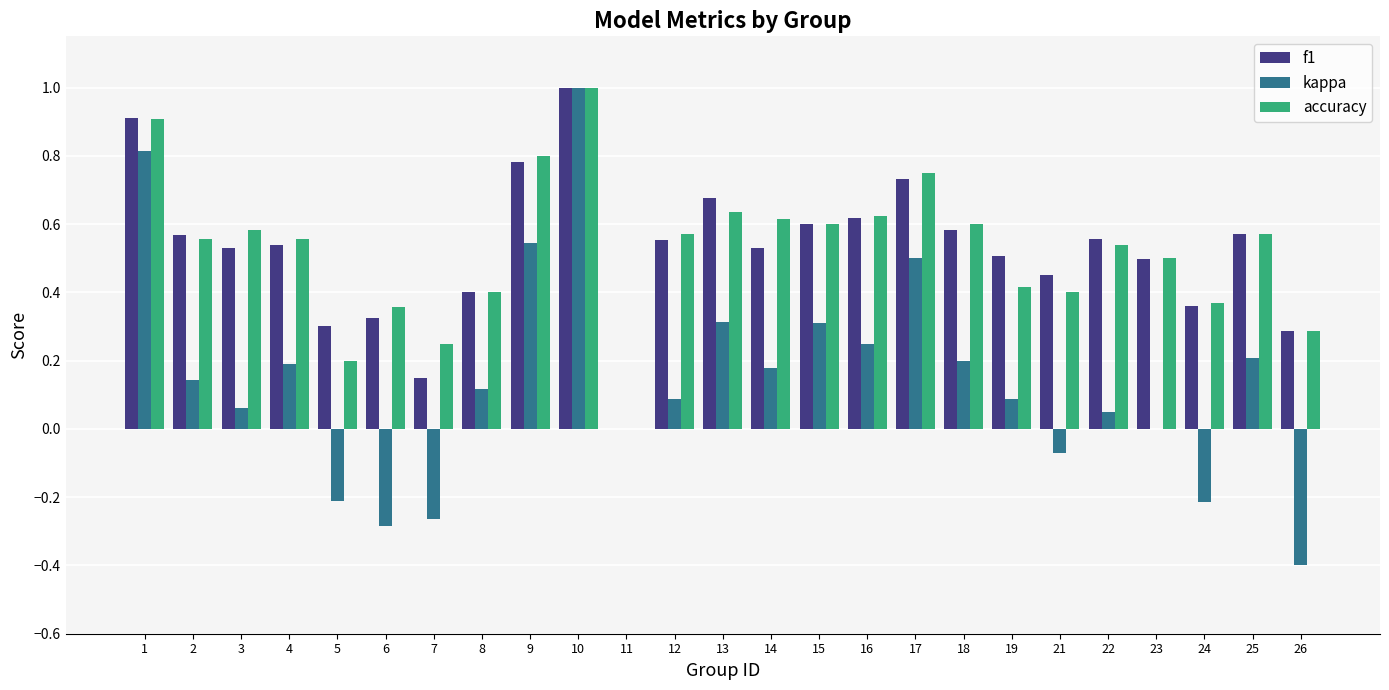

How many groups of bars are there?

25